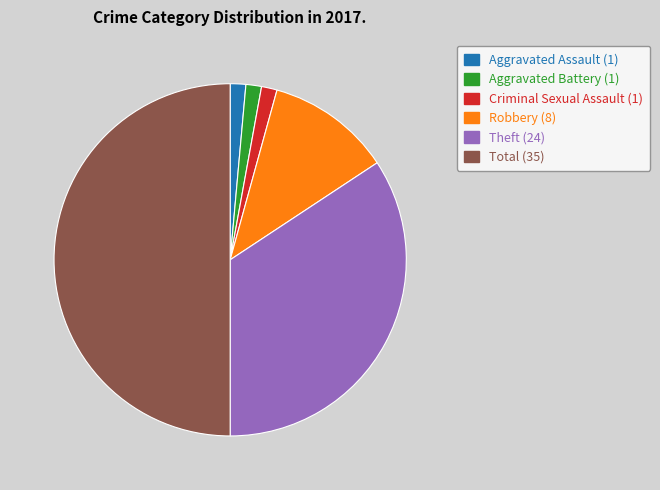

Between Robbery and Total, which is larger?

Total